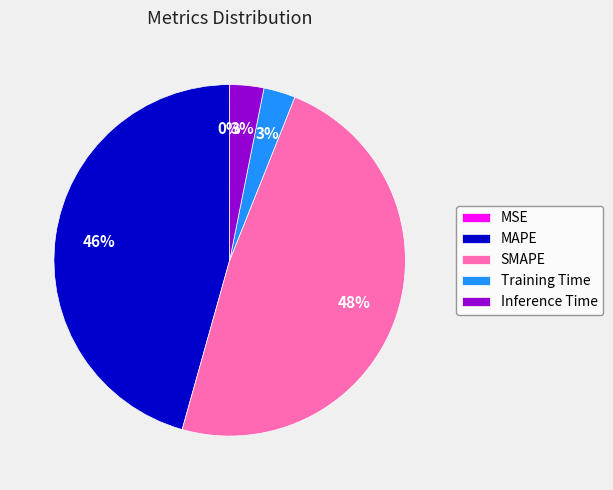

Which has a higher value, MAPE or Training Time?

MAPE